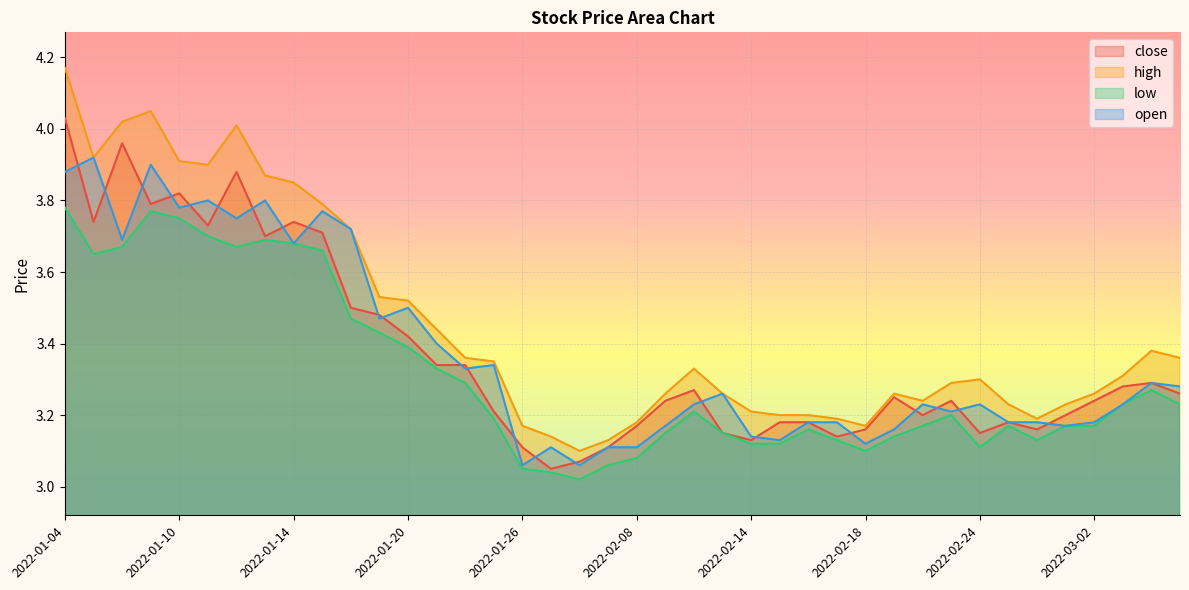

What is the difference between the highest and lowest values at 2022-01-20?

0.1